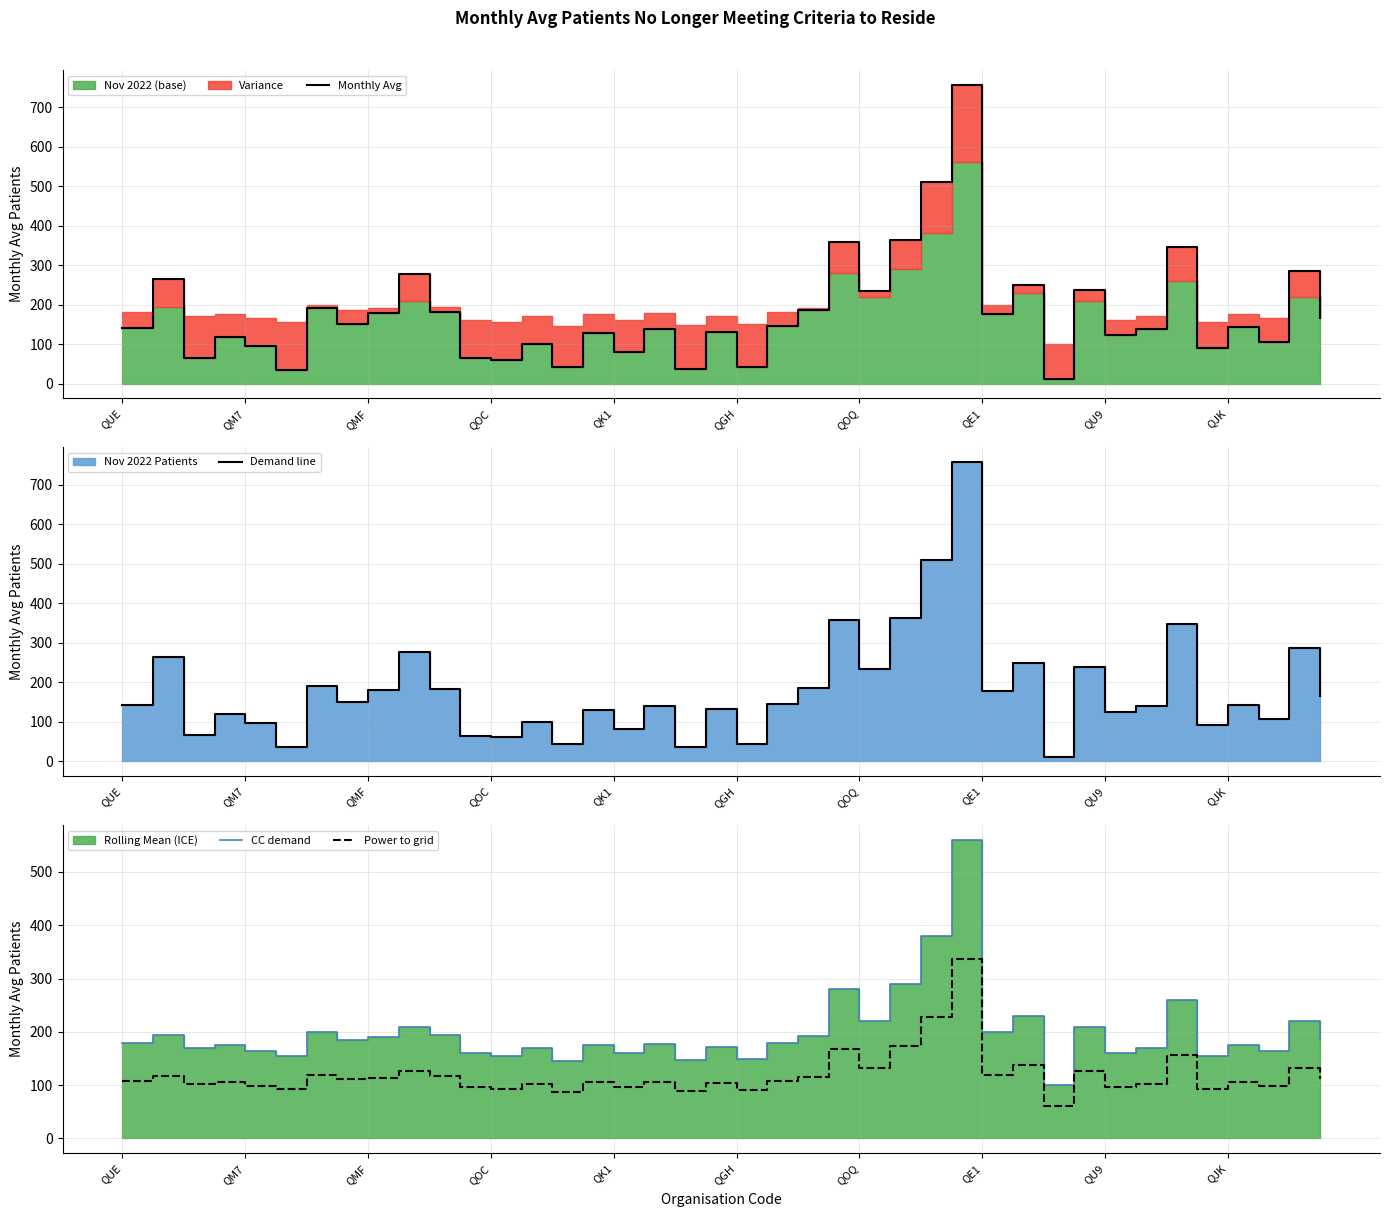

Reading left to right, list all the values displayed in this chart.

Monthly Avg: 141.0	264.0	65.0	119.0	96.0	35.0	190.0	150.0	179.0	277.0	182.0	64.0	60.0	100.0	43.0	129.0	80.0	138.0	36.0	131.0	42.0	145.0	185.0	358.0	234.0	363.0	509.0	756.0	177.0	249.0	11.0	238.0	123.0	138.0	346.0	91.0	143.0	106.0	286.0	165.0
Demand line: 141.0	264.0	65.0	119.0	96.0	35.0	190.0	150.0	179.0	277.0	182.0	64.0	60.0	100.0	43.0	129.0	80.0	138.0	36.0	131.0	42.0	145.0	185.0	358.0	234.0	363.0	509.0	756.0	177.0	249.0	11.0	238.0	123.0	138.0	346.0	91.0	143.0	106.0	286.0	165.0
CC demand: 180.0	195.0	170.0	175.0	165.0	155.0	200.0	185.0	190.0	210.0	195.0	160.0	155.0	170.0	145.0	175.0	160.0	178.0	148.0	172.0	150.0	180.0	192.0	280.0	220.0	290.0	380.0	560.0	200.0	230.0	100.0	210.0	160.0	170.0	260.0	155.0	175.0	165.0	220.0	185.0
Power to grid: 108.0	117.0	102.0	105.0	99.0	93.0	120.0	111.0	114.0	126.0	117.0	96.0	93.0	102.0	87.0	105.0	96.0	106.8	88.8	103.2	90.0	108.0	115.2	168.0	132.0	174.0	228.0	336.0	120.0	138.0	60.0	126.0	96.0	102.0	156.0	93.0	105.0	99.0	132.0	111.0